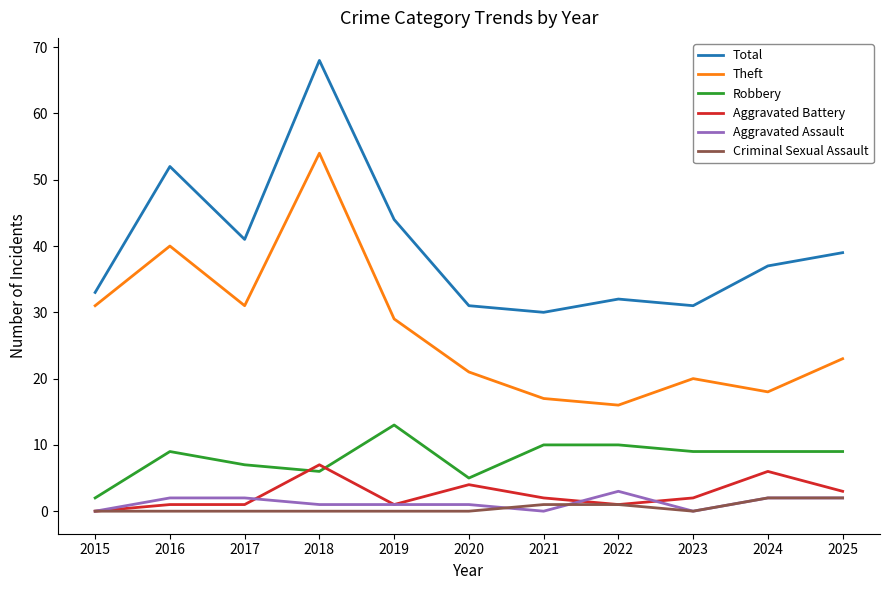

True or false: Aggravated Battery and Theft cross at least once.

False